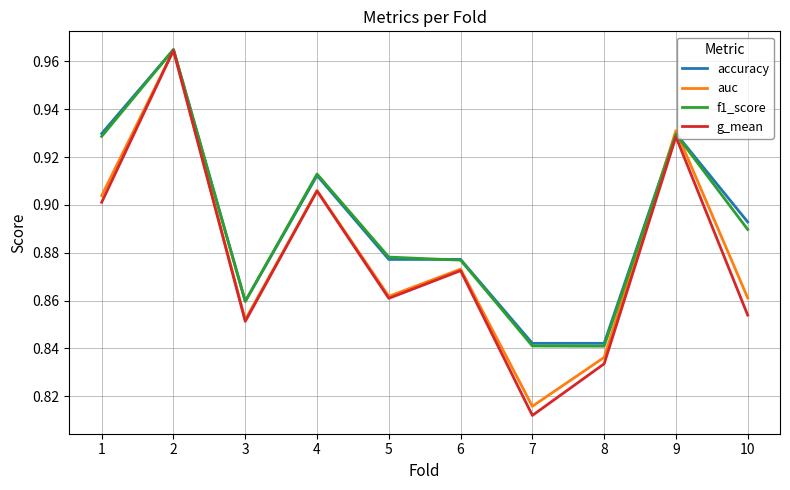

The accuracy series shows 0.9 at 4. True or false?

True